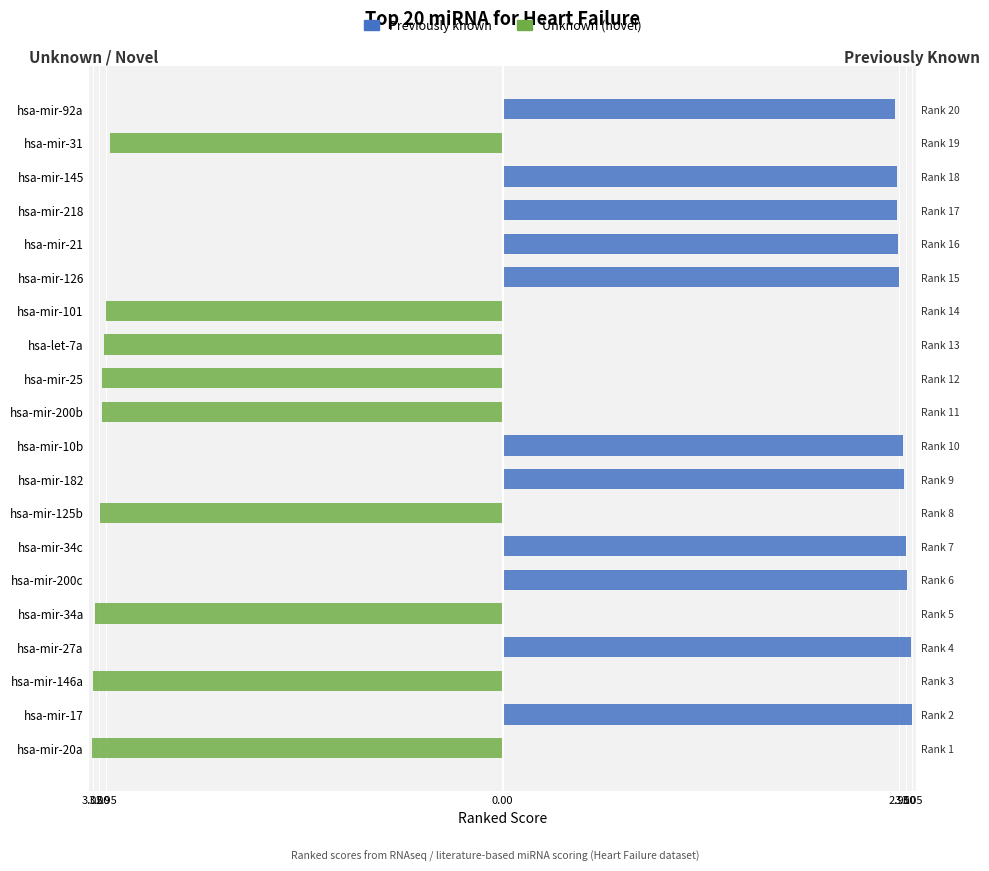

List the series in order of their peak value, lowest first.

Unknown (novel), Previously known